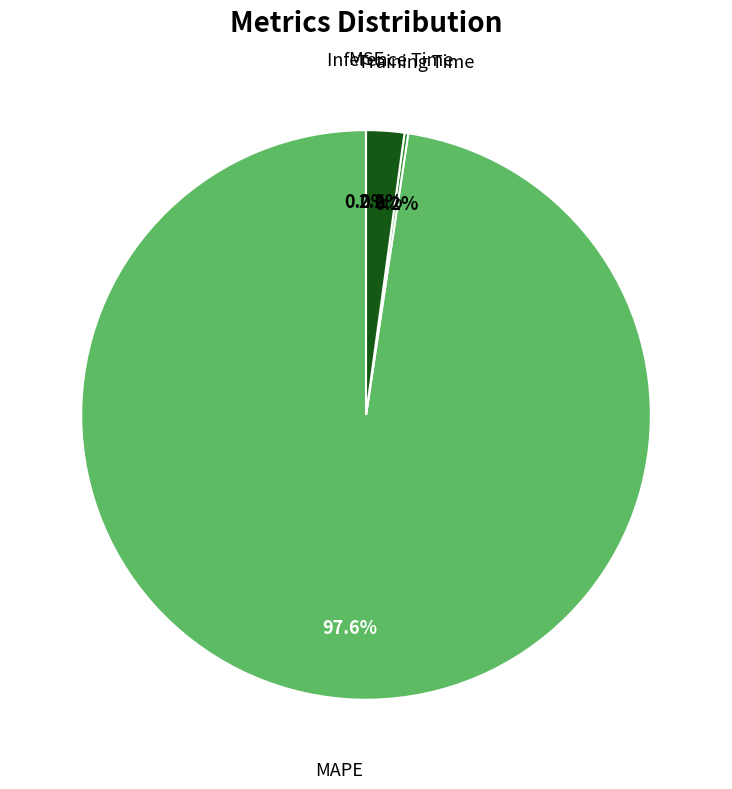

Is there any slice that represents more than half of the pie?

Yes